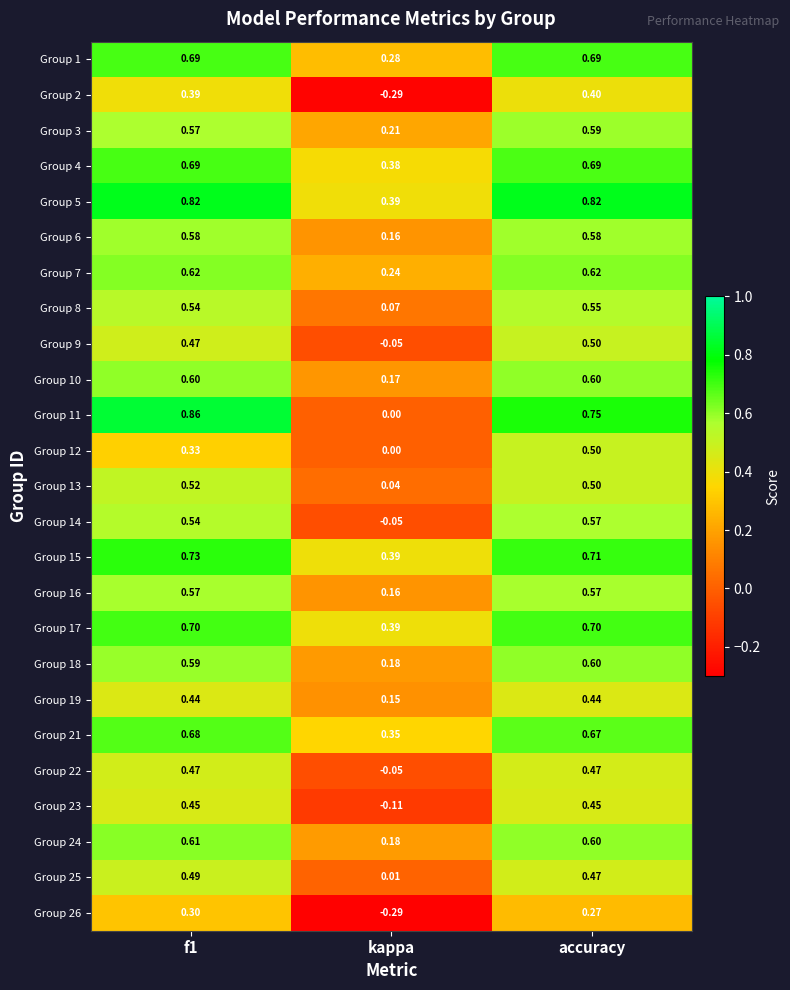

What is the spread (max minus min) of values at f1?

0.6